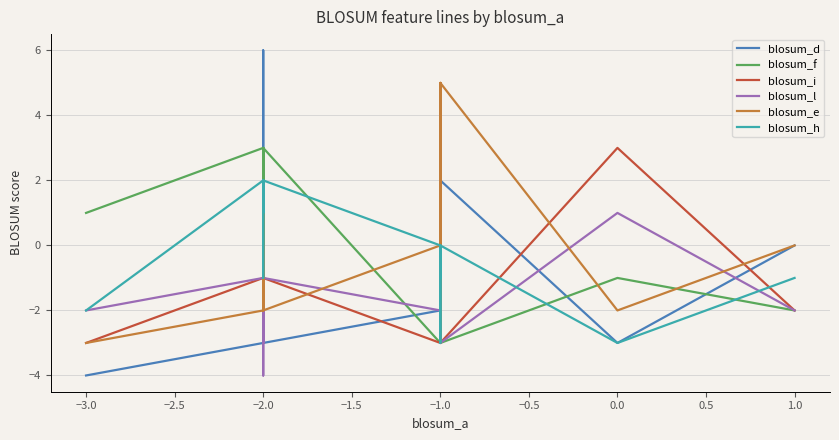

Does the chart have visible grid lines?

Yes